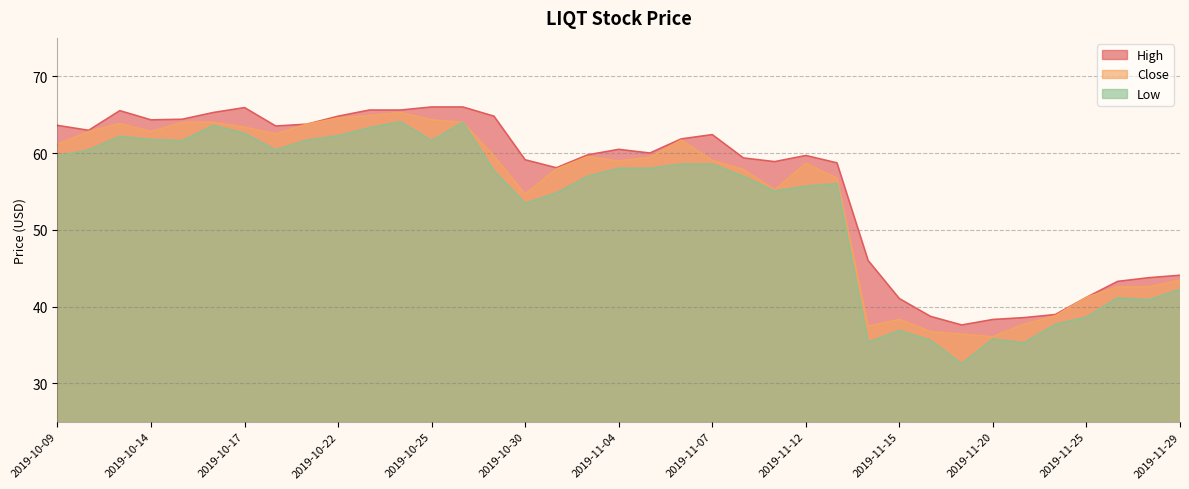

List the series in order of their peak value, lowest first.

Low, Close, High